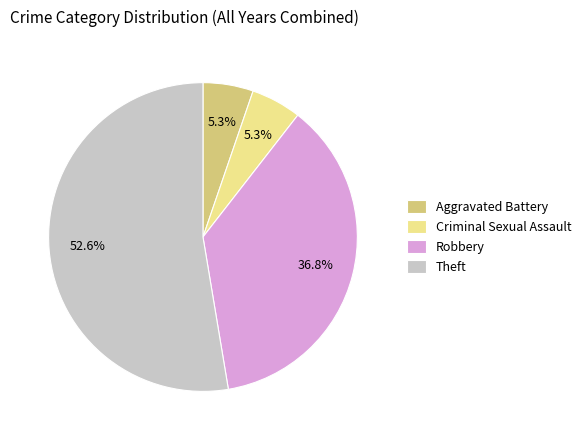

Is the sum of Robbery and Aggravated Battery greater than half?

No